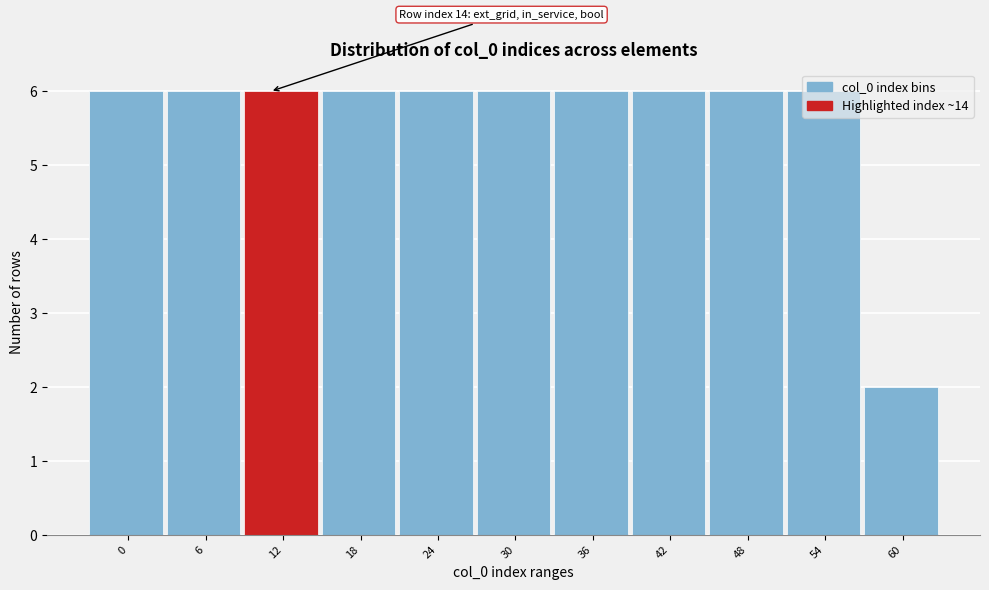

What is the approximate value at 30?

6